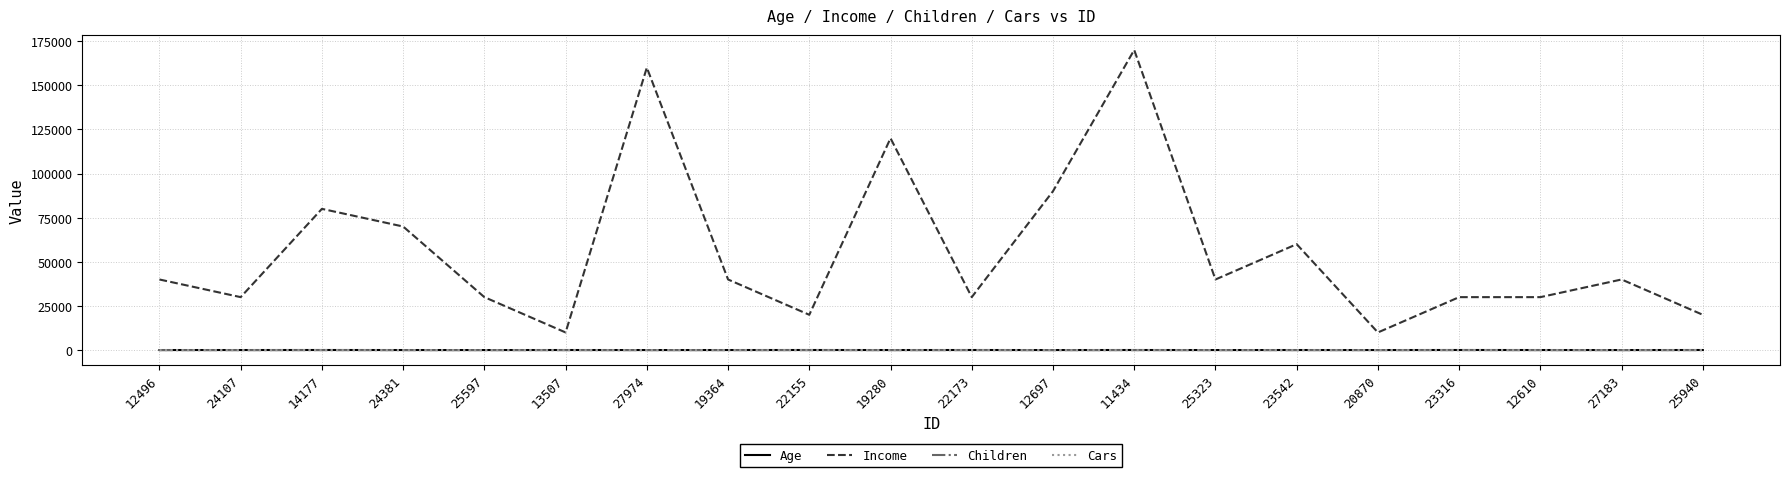

Which label corresponds to the largest value in the chart?

11434